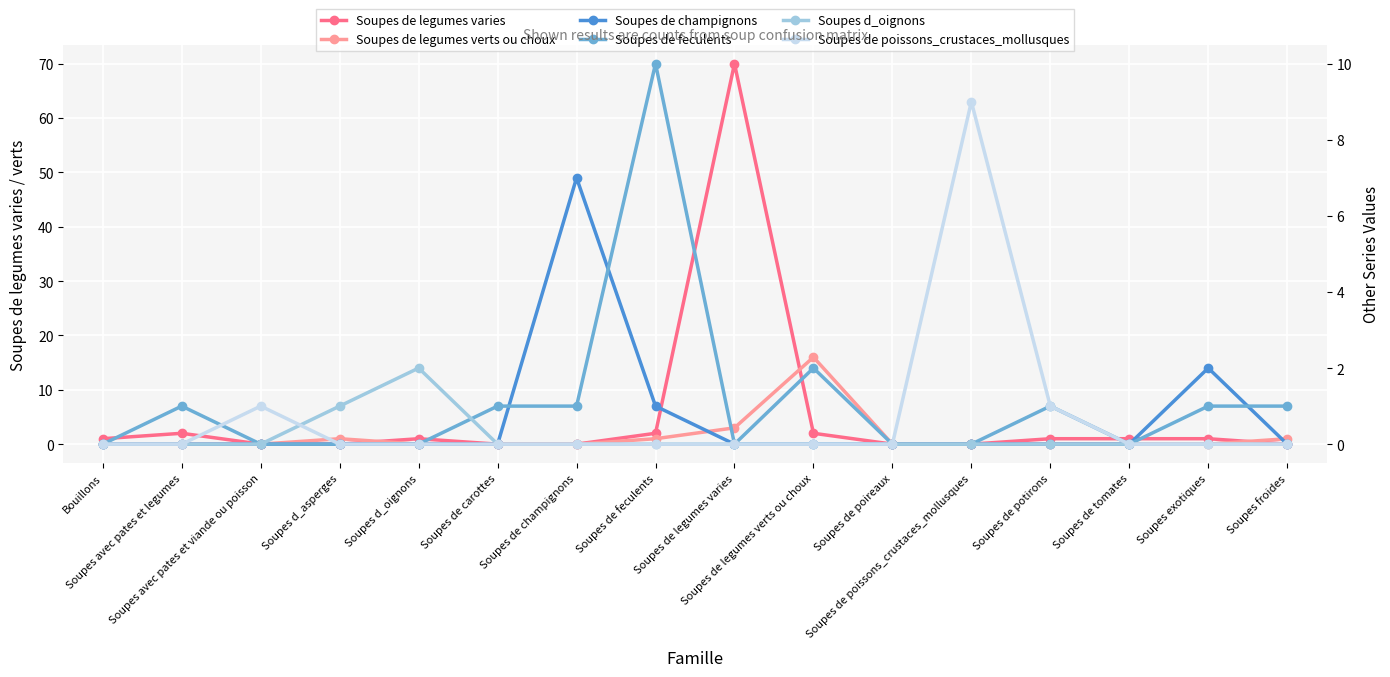

The value of Soupes de champignons at Soupes de champignons is 12. True or false?

False